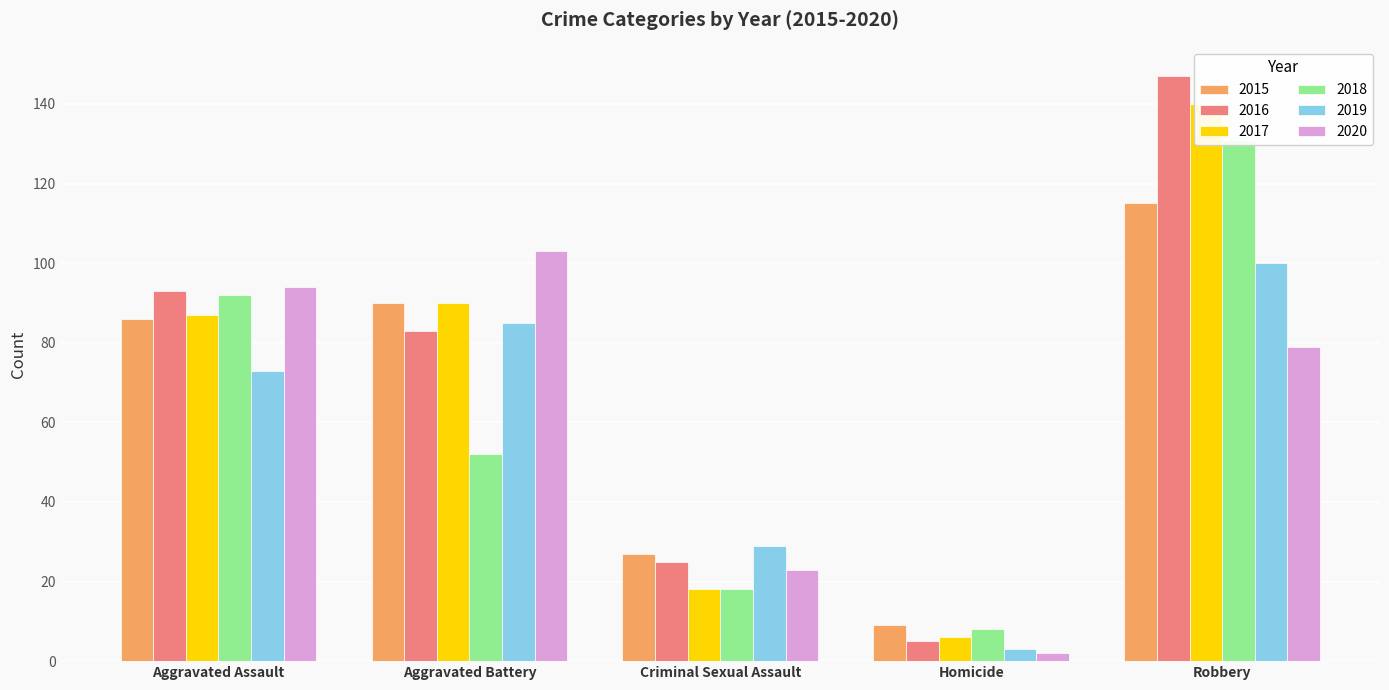

At which category is the sum across all series the highest?

Robbery